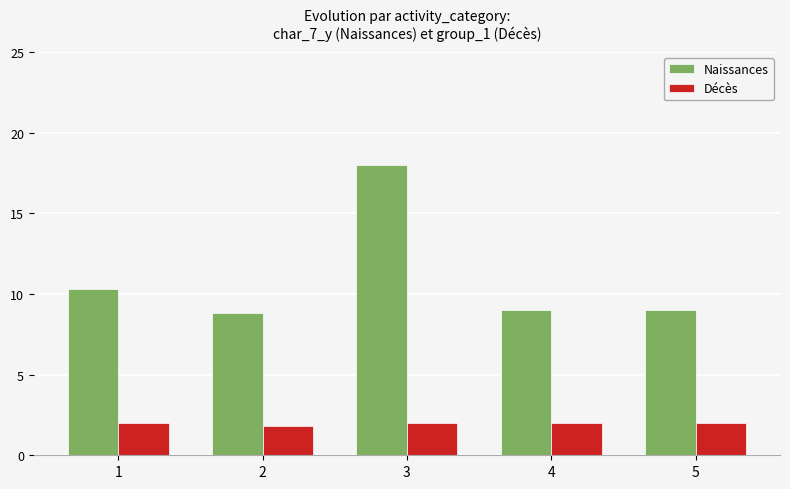

What is the difference between the highest and lowest values at 4?

7.0